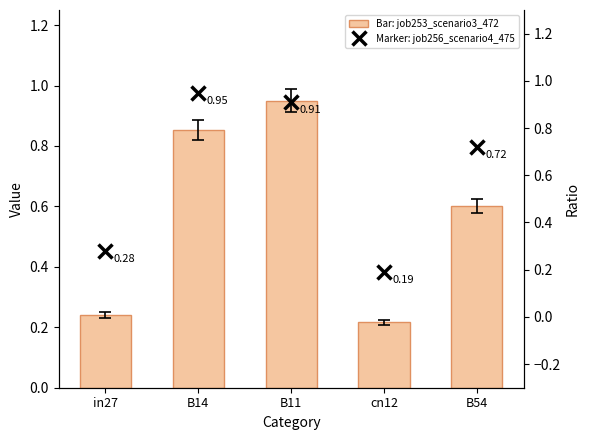

True or false: job253_scenario3_472 has a value of 0.2 at in27.

False